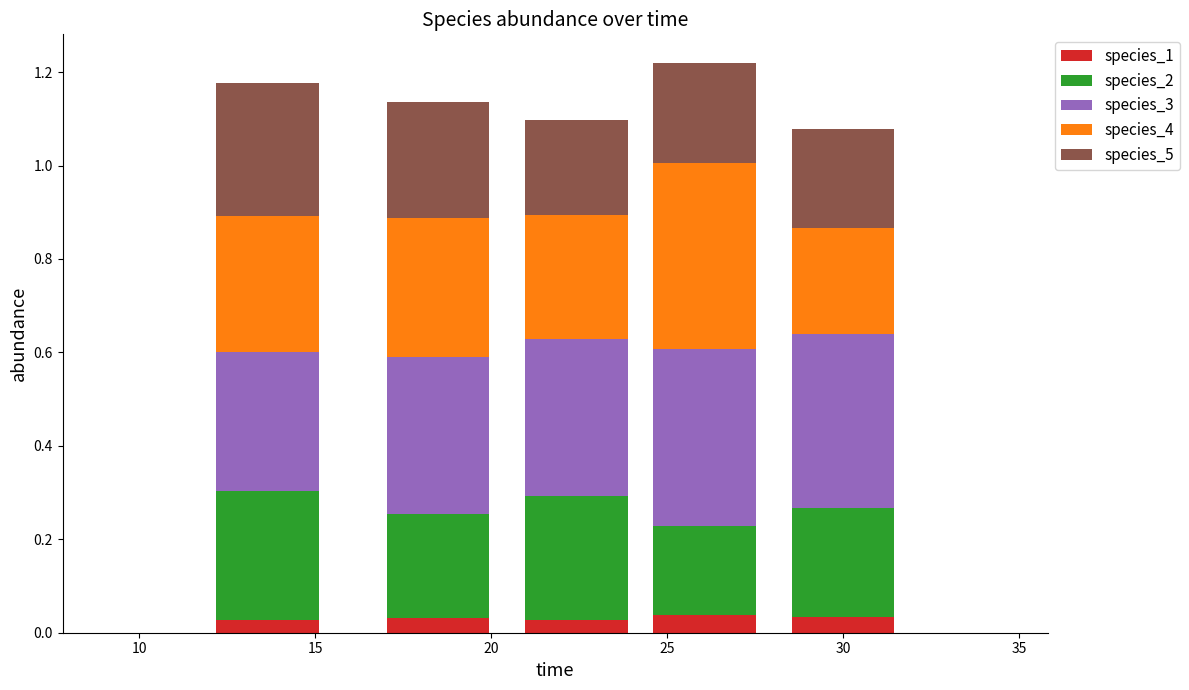

How many species_1 values are between 0 and 1?

5